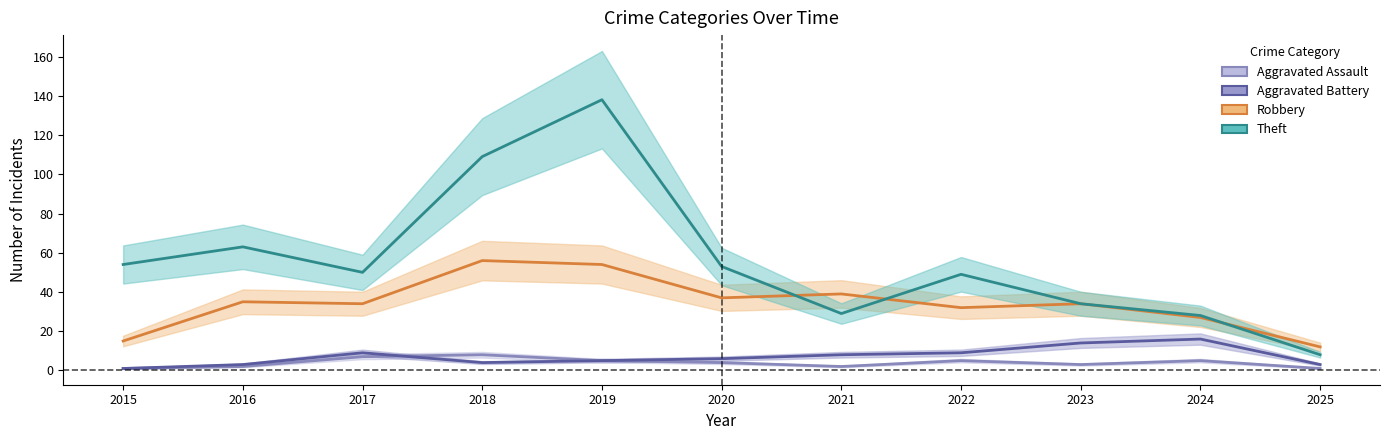

How many categories are shown in the chart?

11